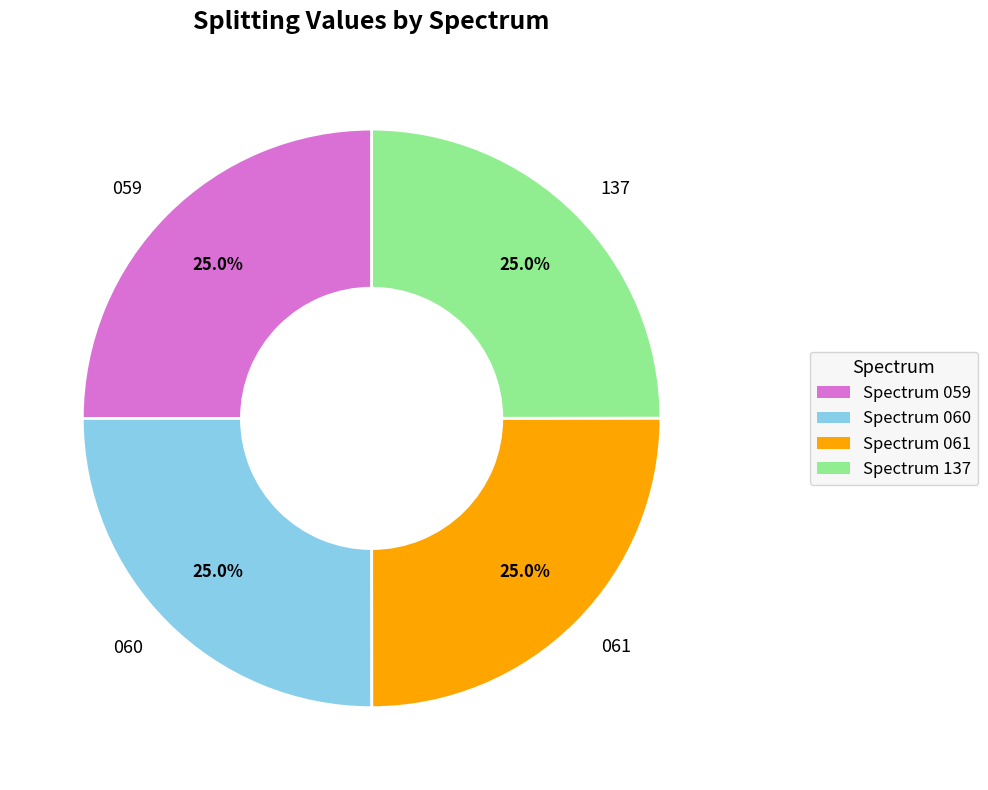

What percentage is the 137 slice, to the nearest percent?

25%